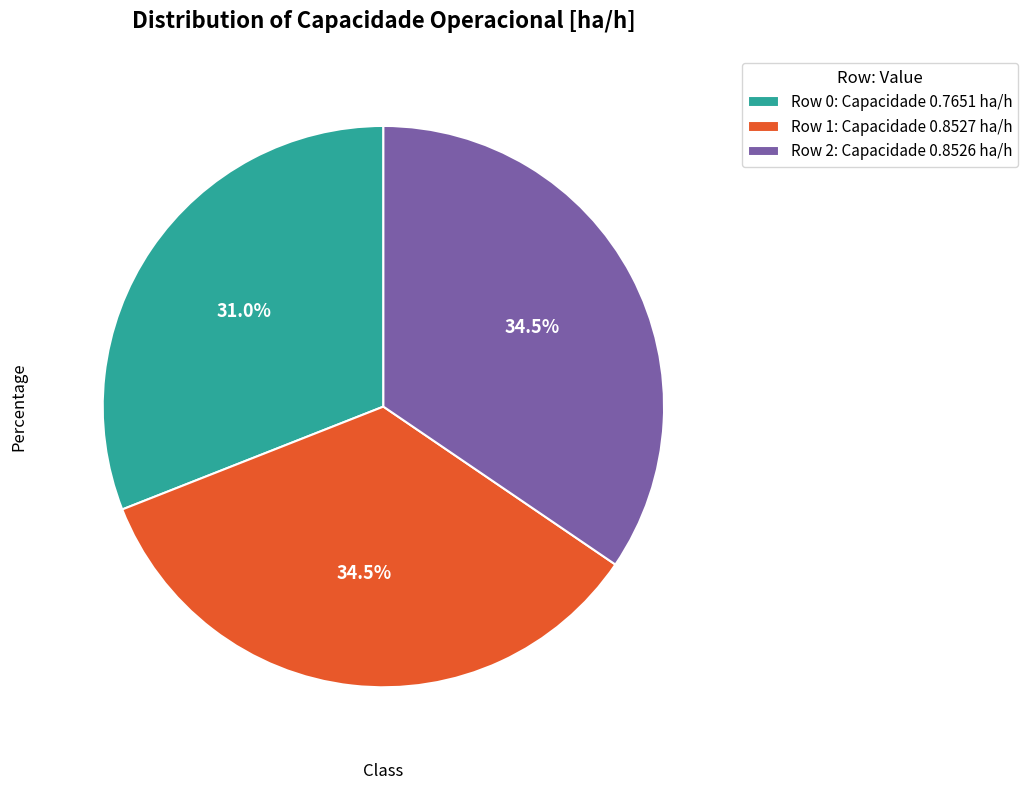

To the nearest percent, what is the difference between the largest and smallest slice percentages?

4%